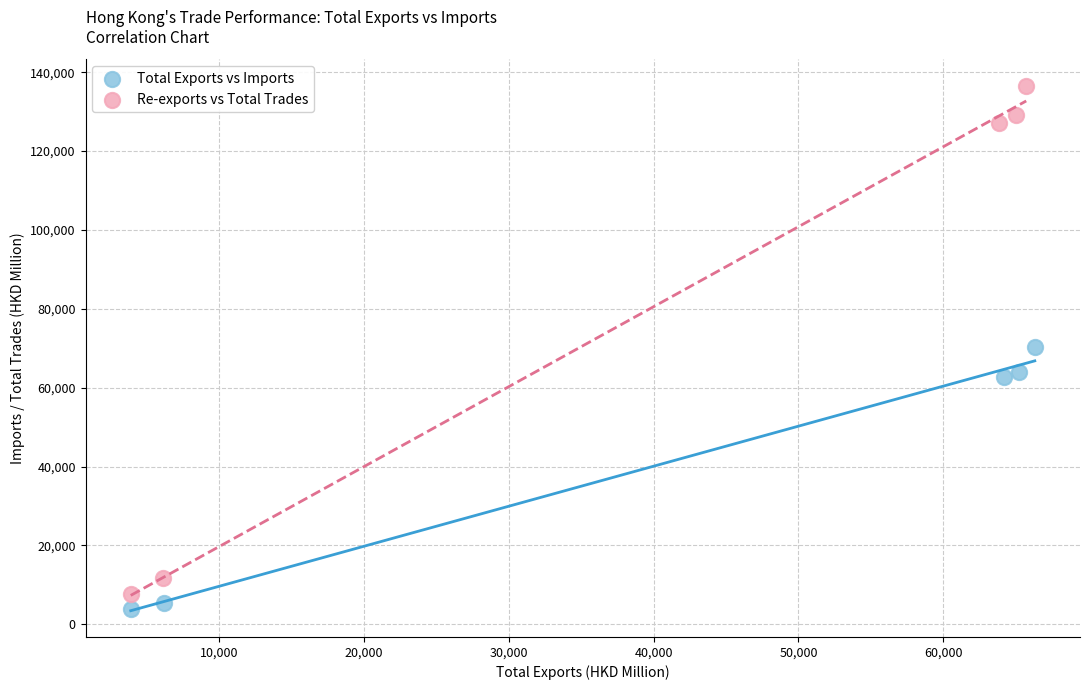

Which series has the largest Y range (max minus min)?

Re-exports vs Total Trades